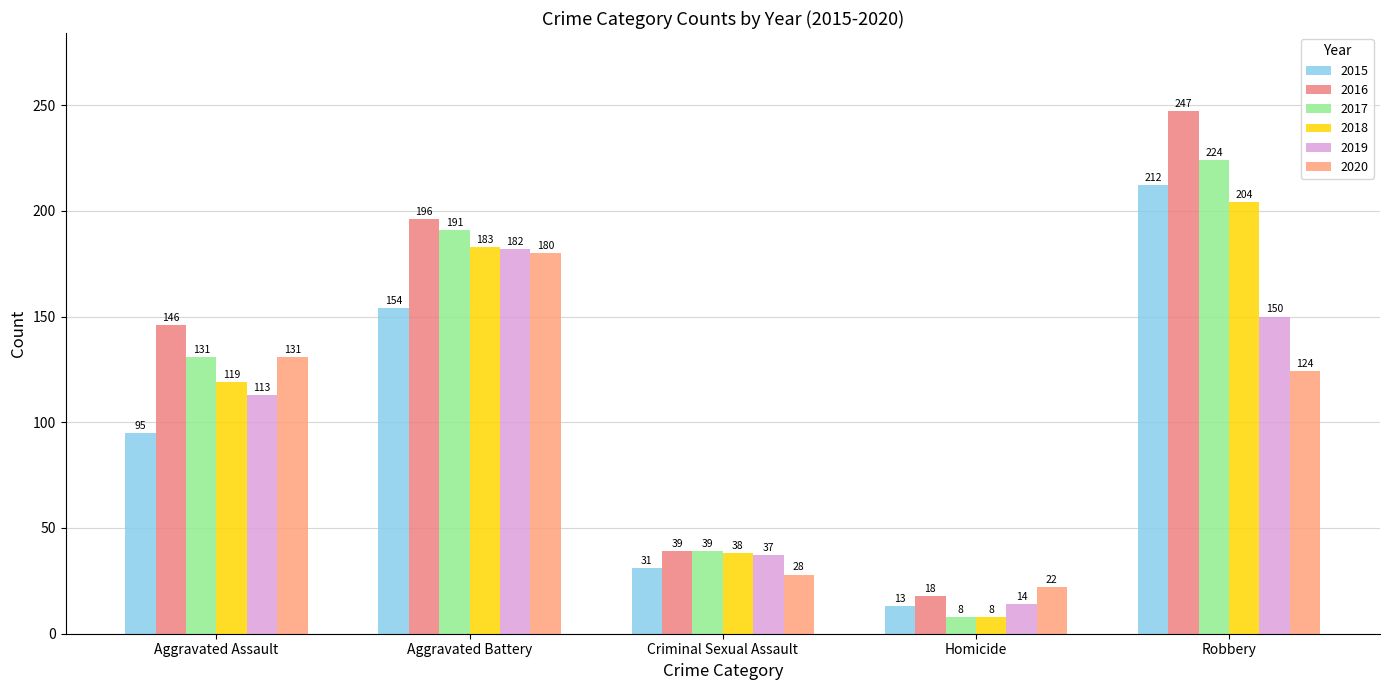

Which label corresponds to the smallest value in the chart?

Homicide